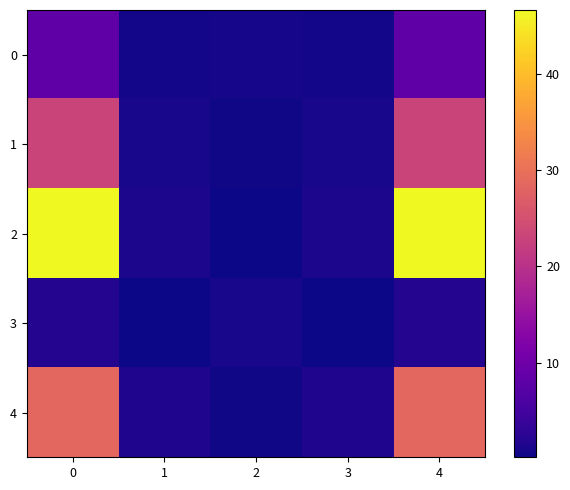

What is the minimum value for 1?

0.4